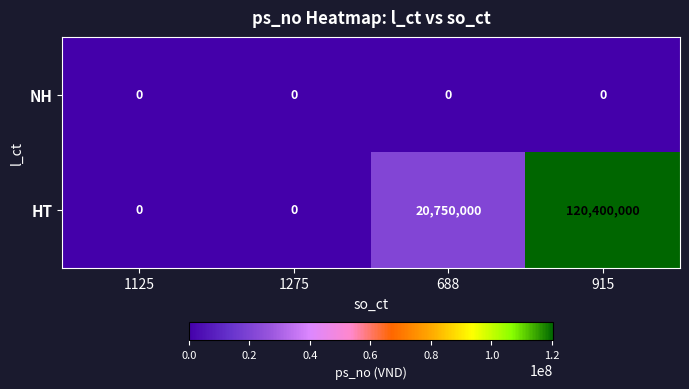

Between 1125 and 688, which series saw the biggest shift?

HT